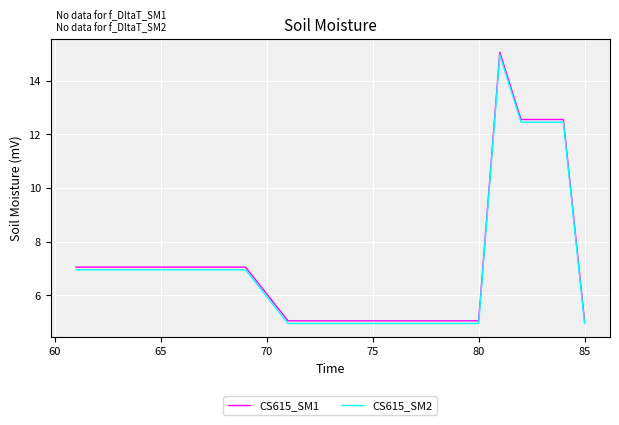

What is the smallest value displayed?

5.0